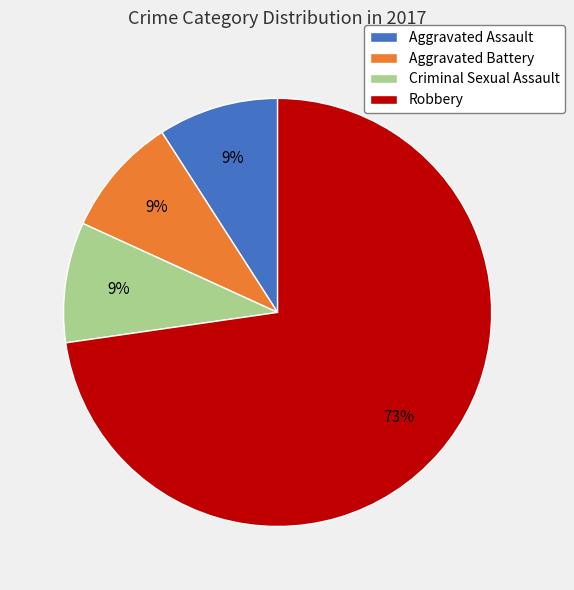

Which category has the biggest portion of the pie?

Robbery